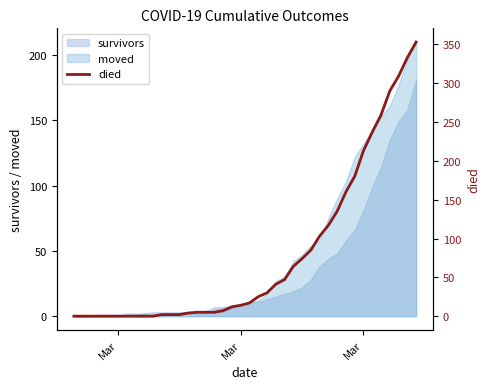

How many data points are less than 17?

20